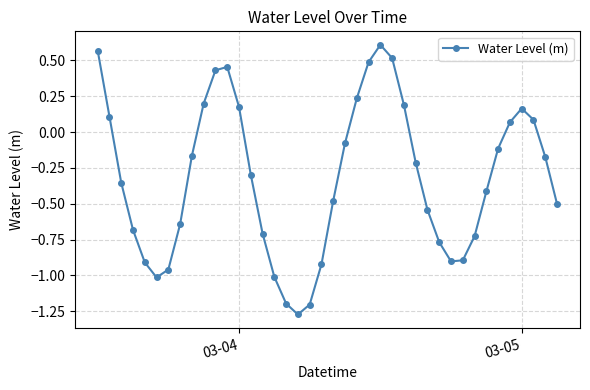

What is the difference between the maximum and second lowest values?

1.8